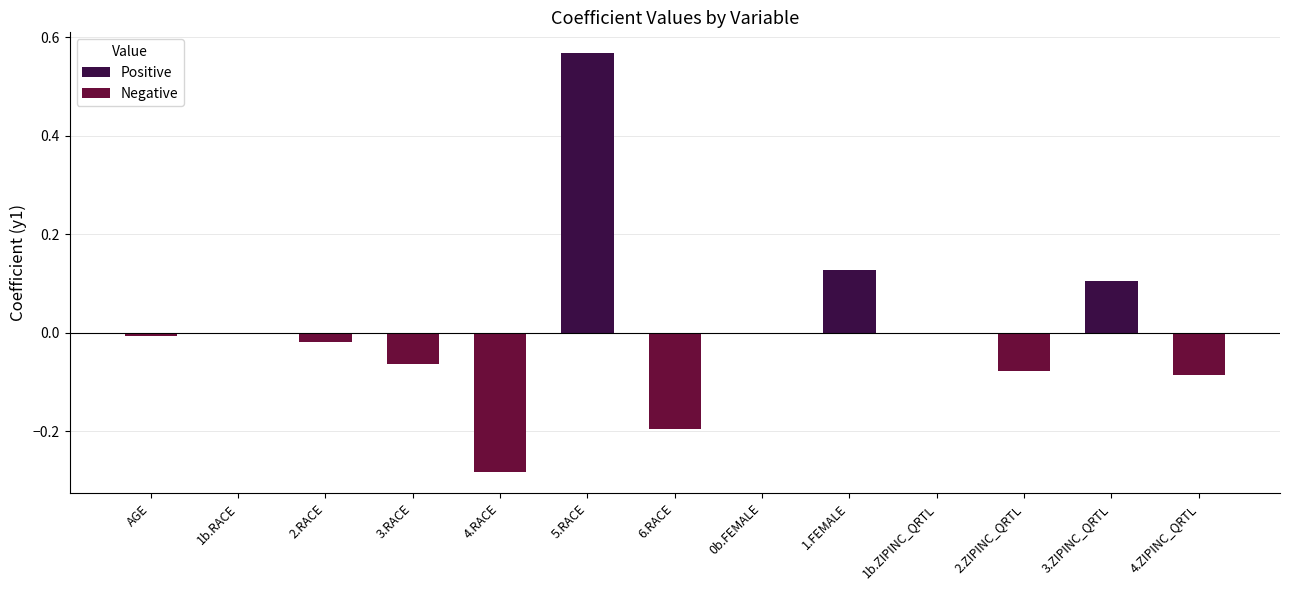

Which label corresponds to the largest value in the chart?

5.RACE